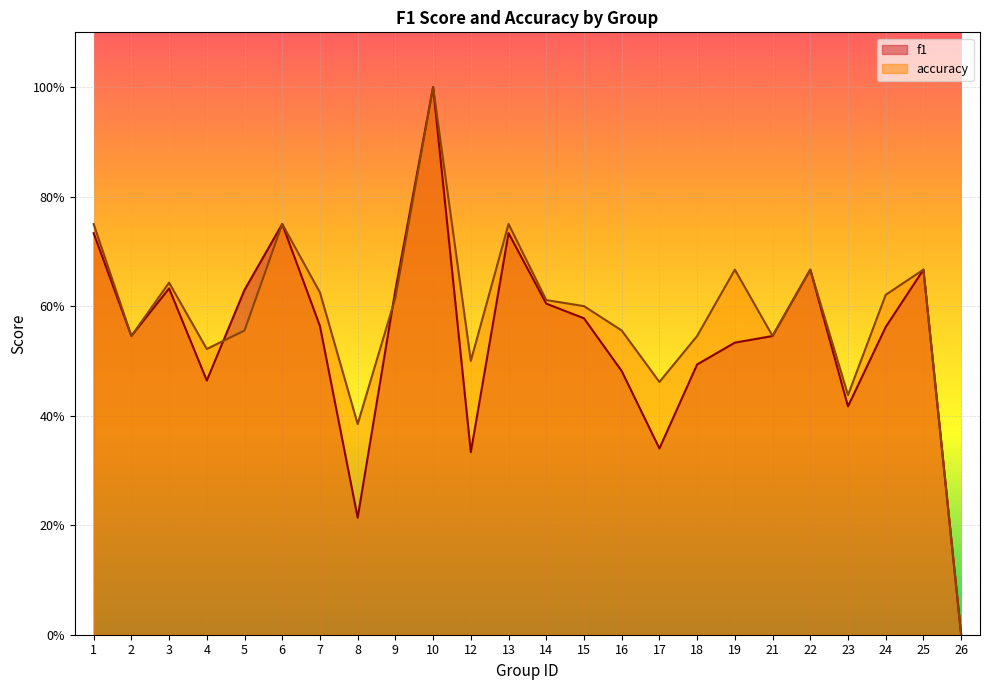

List the series in order of their overall mean, lowest first.

f1, accuracy